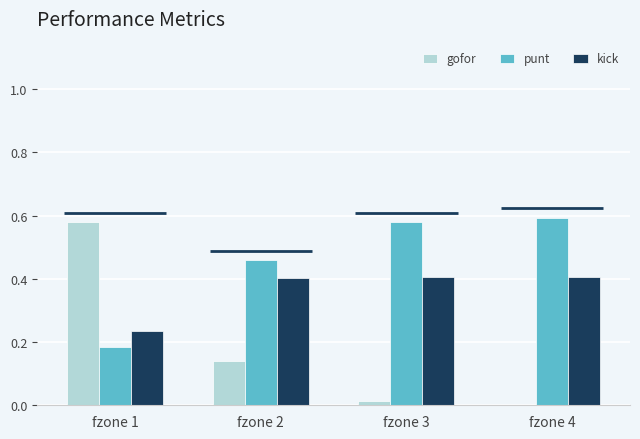

What is the value of the kick bar at the 1st from the left?

0.2